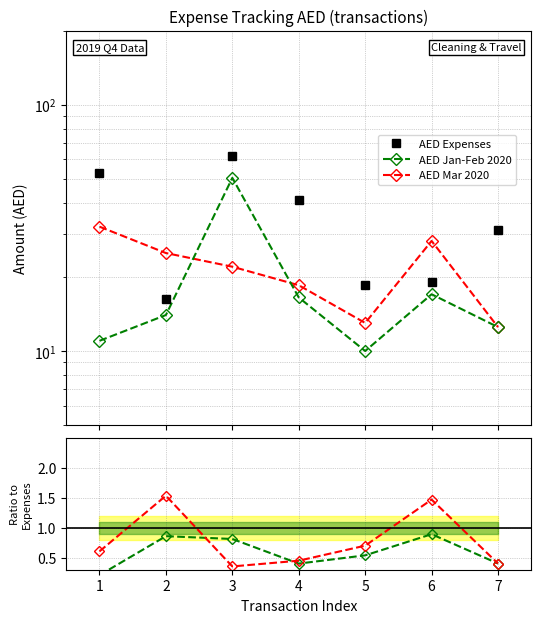

What is the smallest value displayed?

0.2